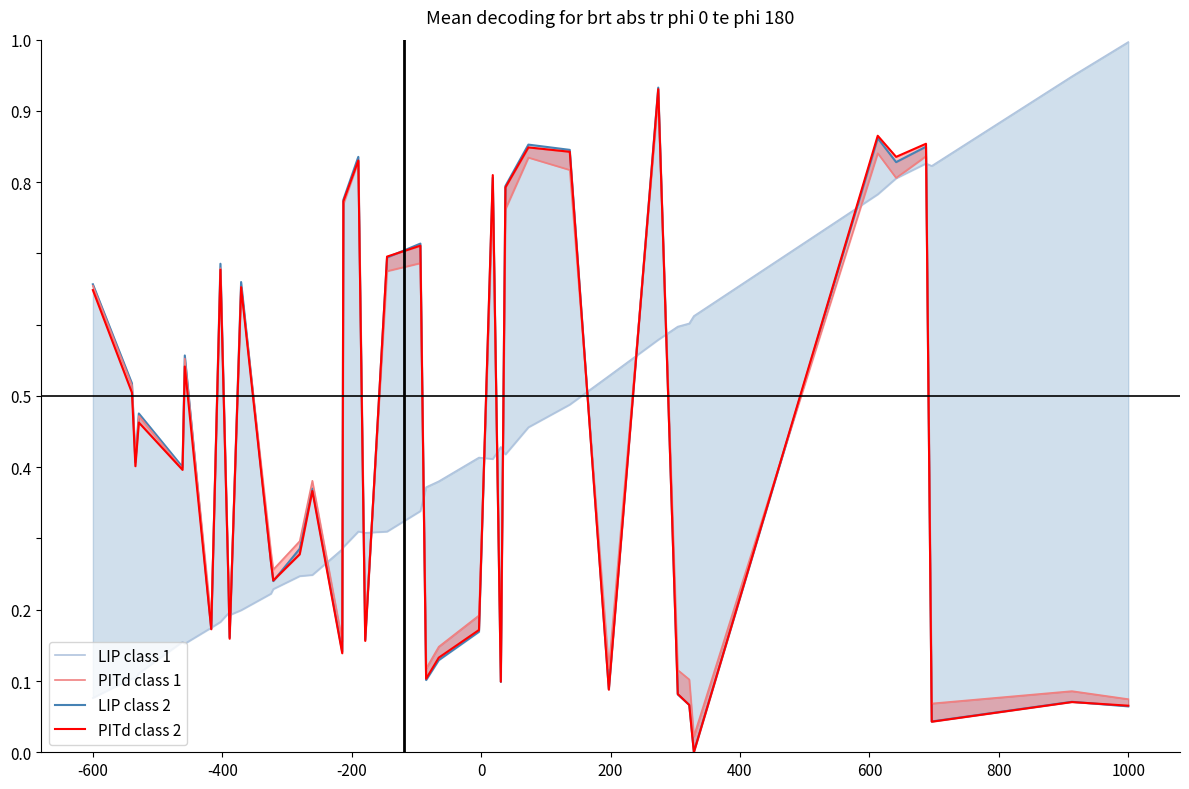

List the series in order of their peak value, highest first.

LIP class 1, LIP class 2, PITd class 2, PITd class 1